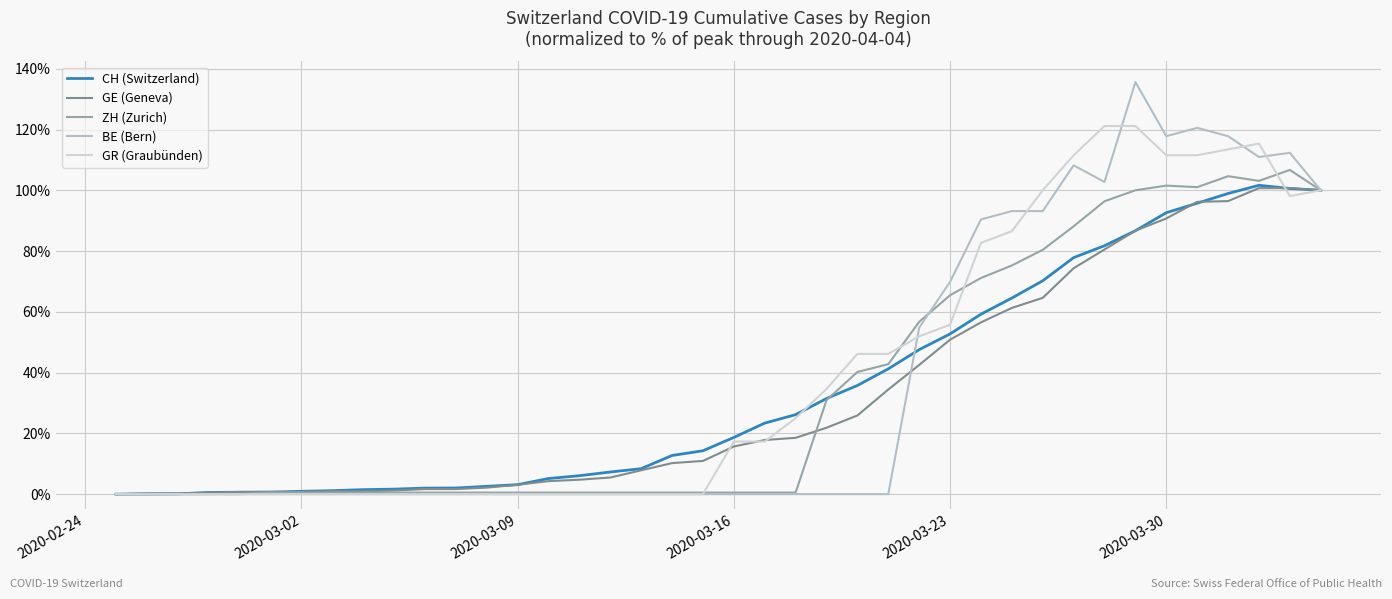

What is the difference between the maximum and minimum values in the ZH (Zurich) series?

106.7